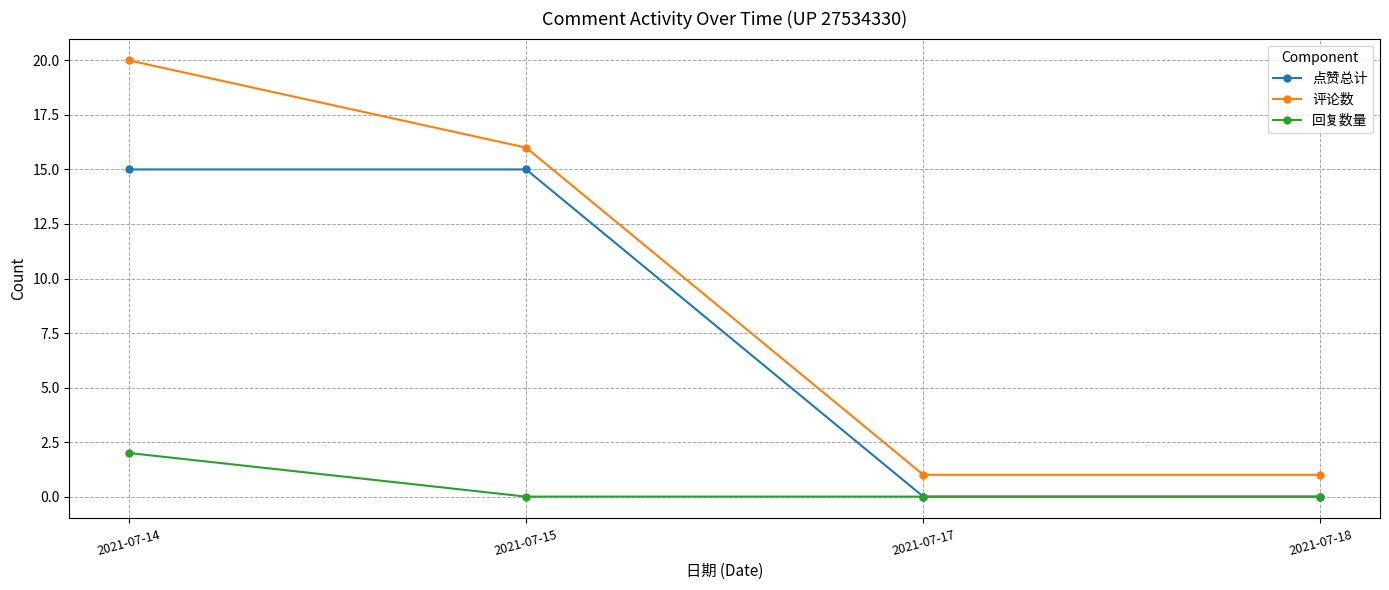

Rank the series by their average value, from highest to lowest.

评论数, 点赞总计, 回复数量